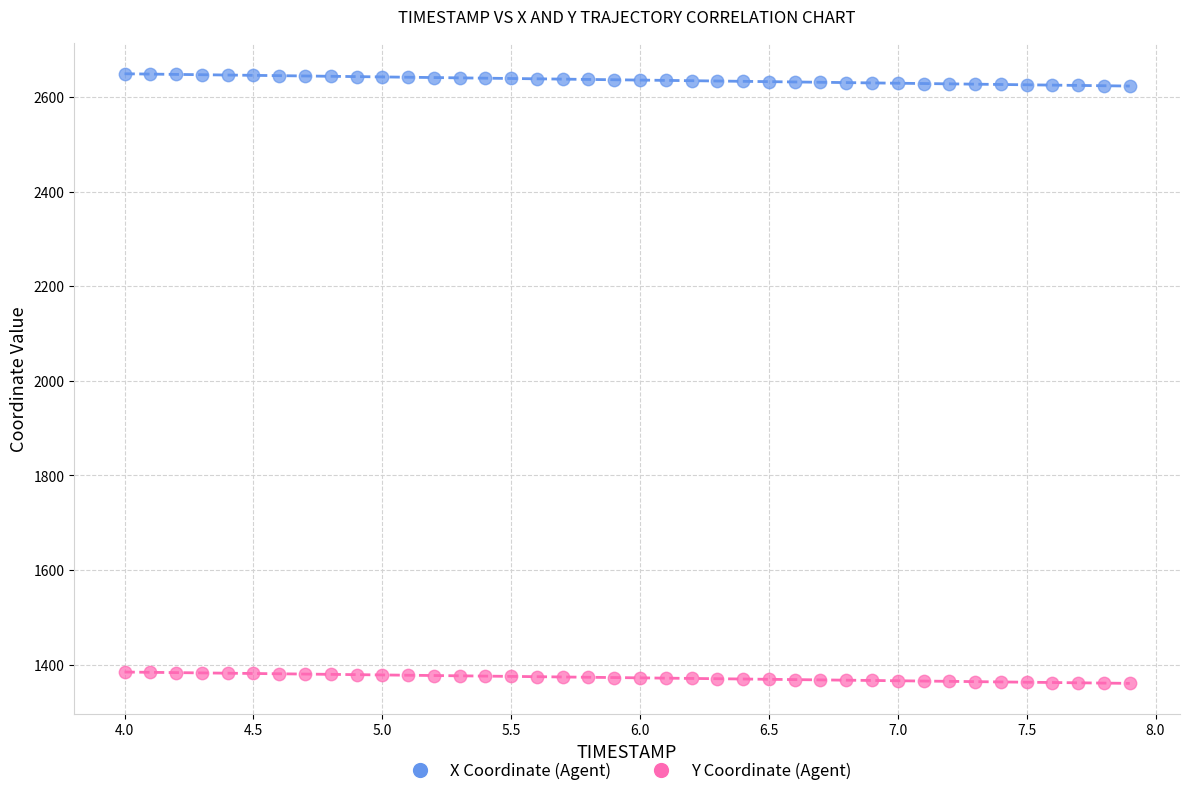

Which series reaches the maximum Y coordinate?

X Coordinate (Agent)